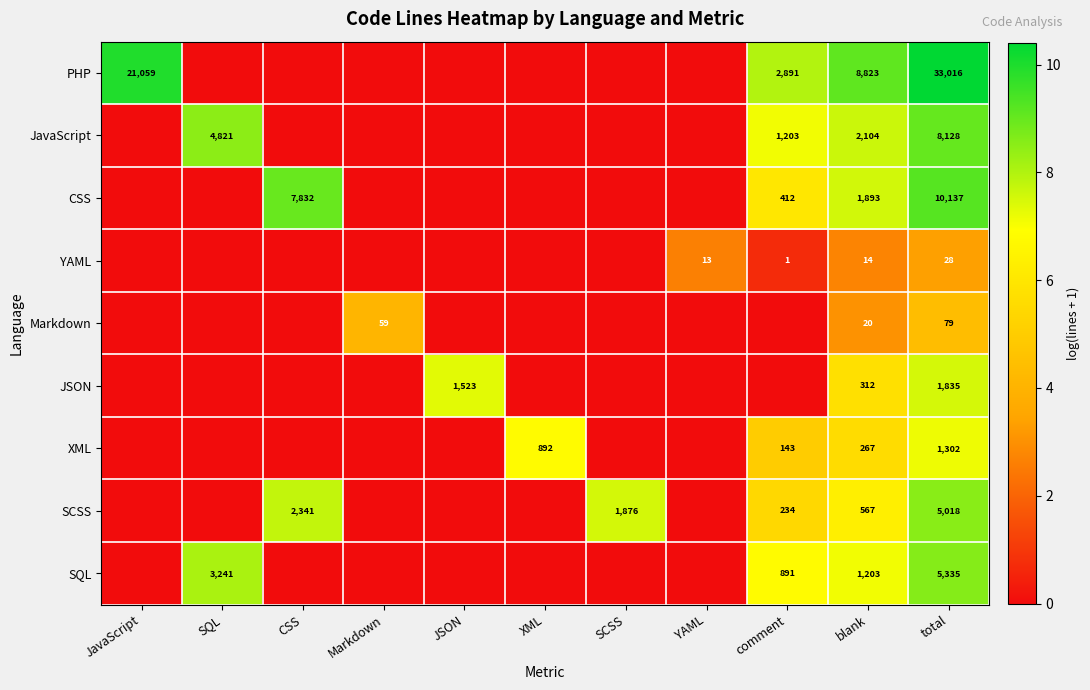

Is it true that SQL equals 891 at comment?

True